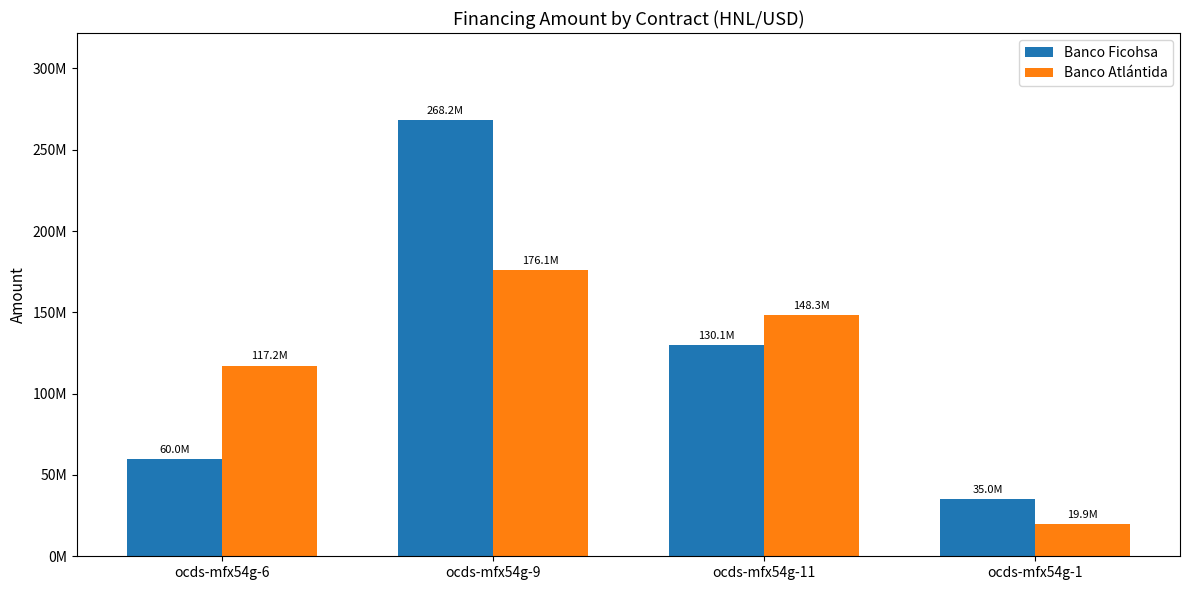

Are the bars grouped side by side (vs. stacked)?

Yes